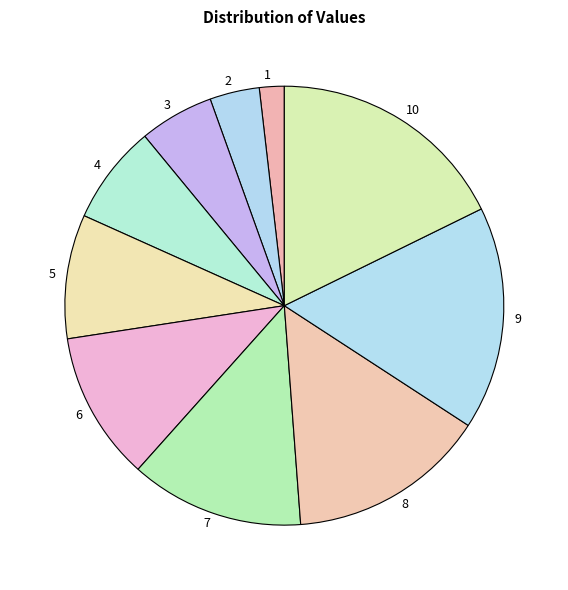

How many segments does this pie chart have?

10